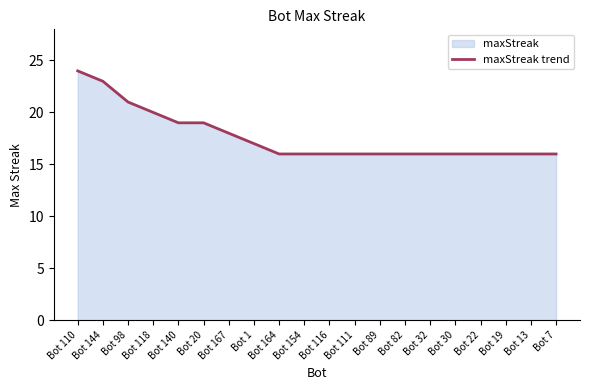

Where is the data nearest to the value 20?

Bot 118